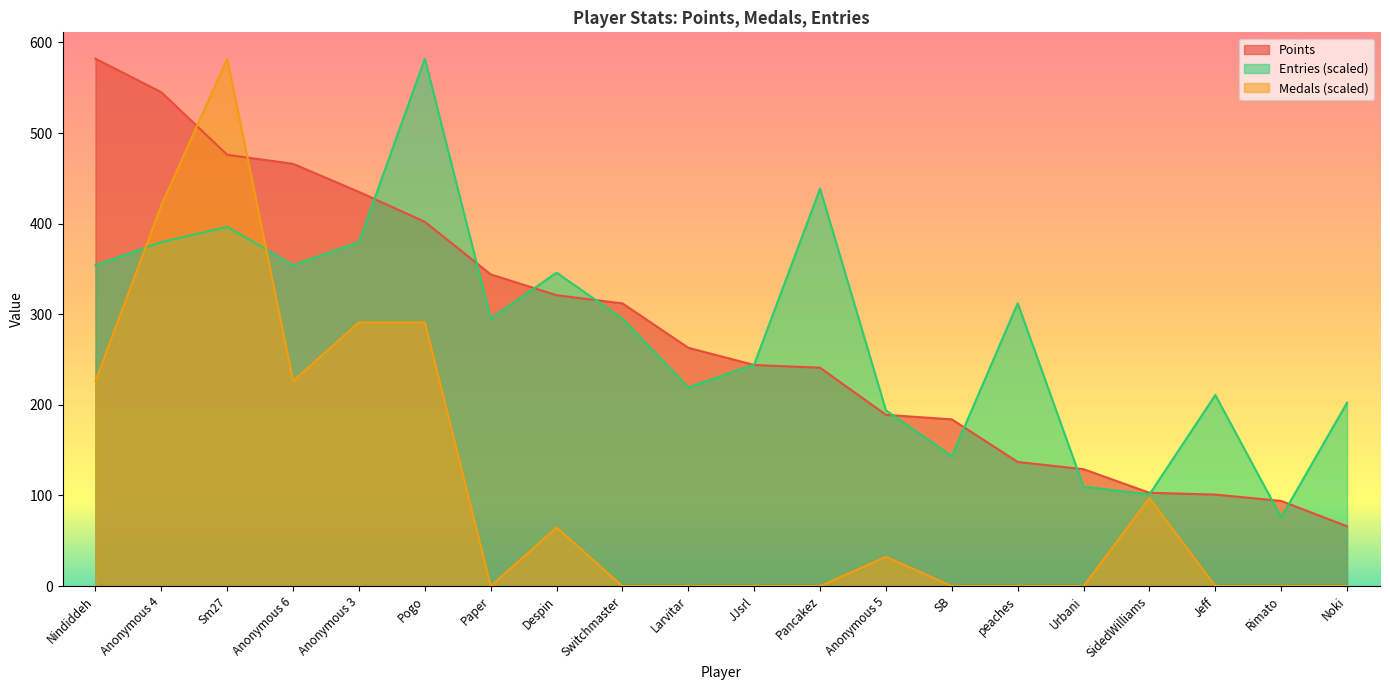

At which label is Points closest to 324?

Despin